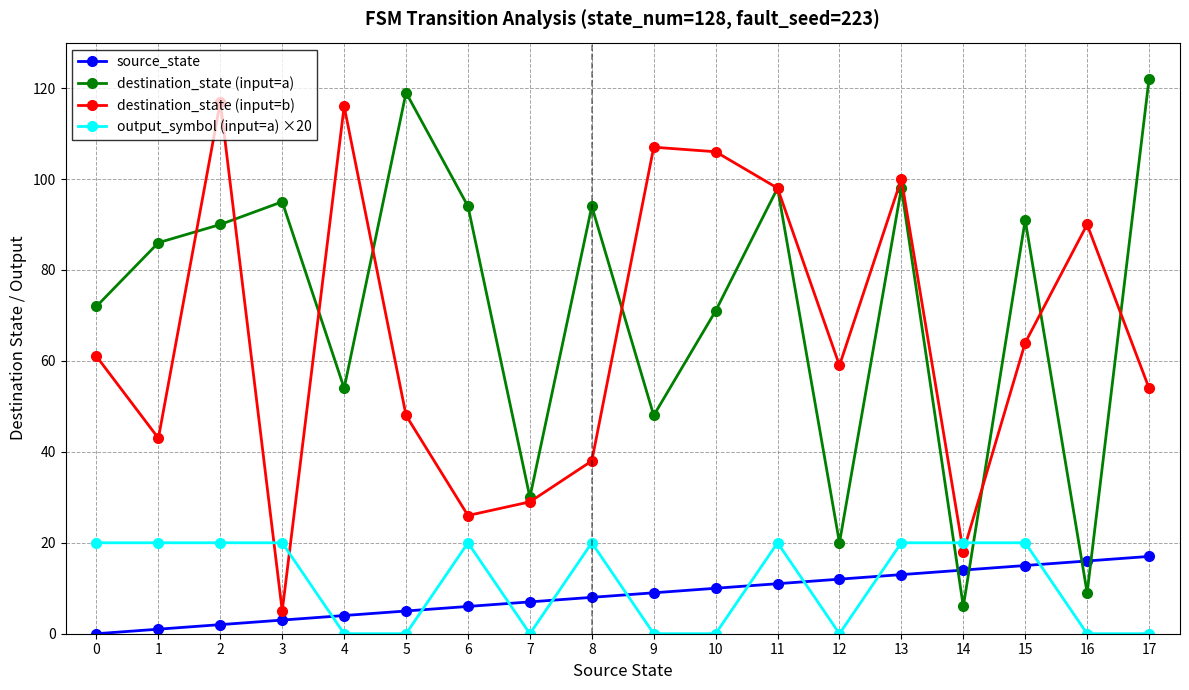

True or false: destination_state (input=b) and source_state cross at least once.

False